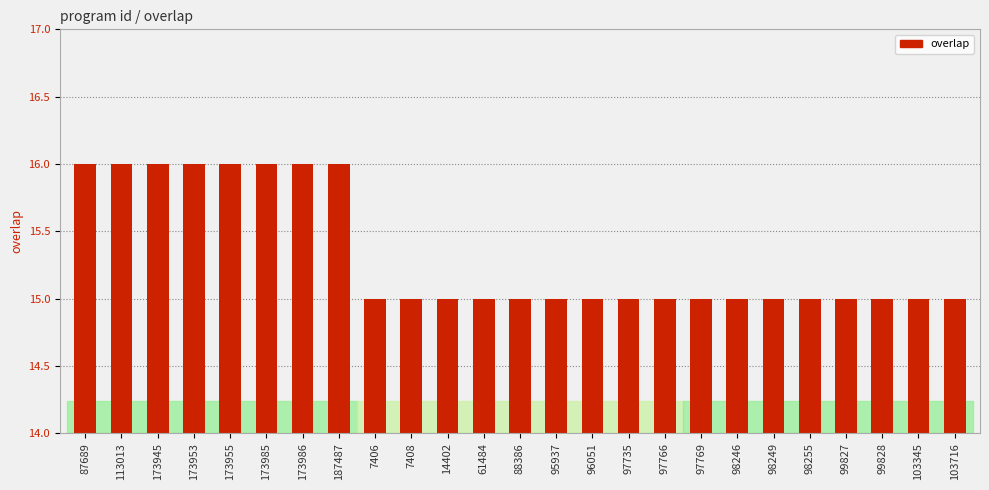

What is the value of the 24th bar from the left?

15